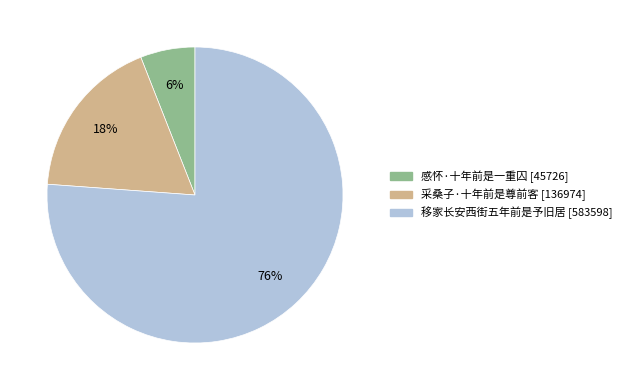

Is it true that 移家长安西街五年前是予旧居 is 81% of the pie?

False